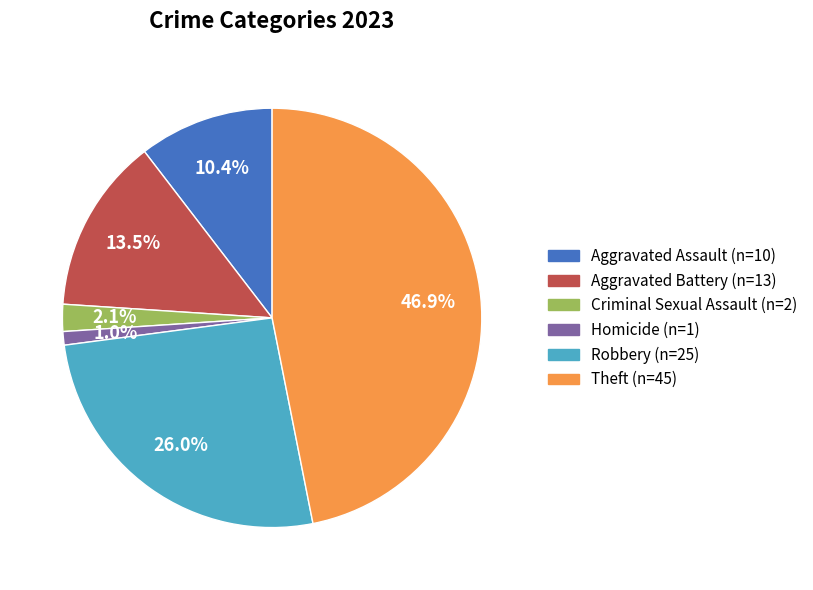

To the nearest percent, what is the difference between the largest and smallest slice percentages?

46%